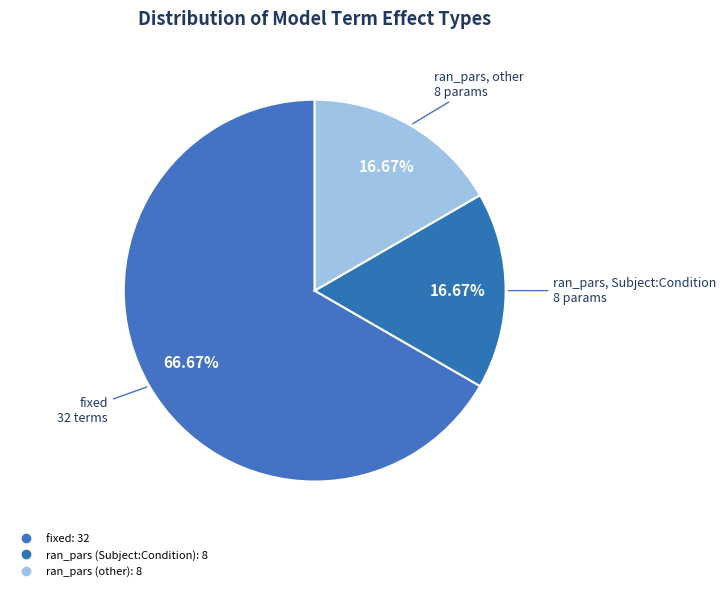

How many segments does this pie chart have?

3